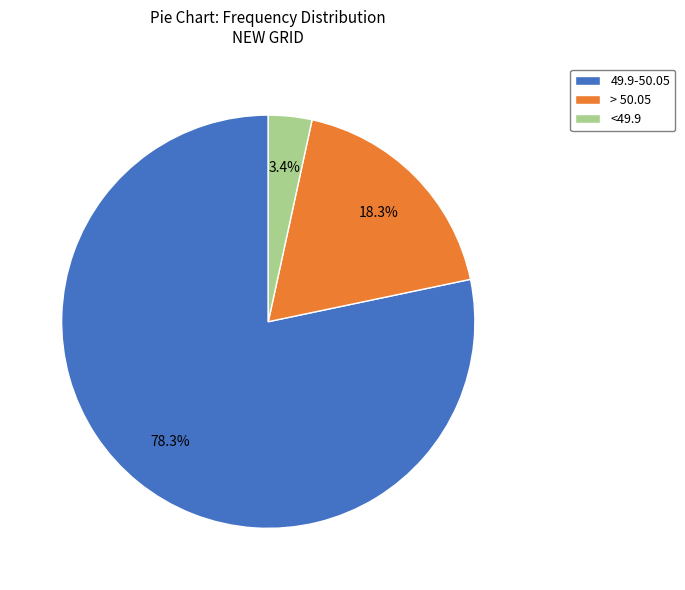

Which slice is the smallest?

<49.9